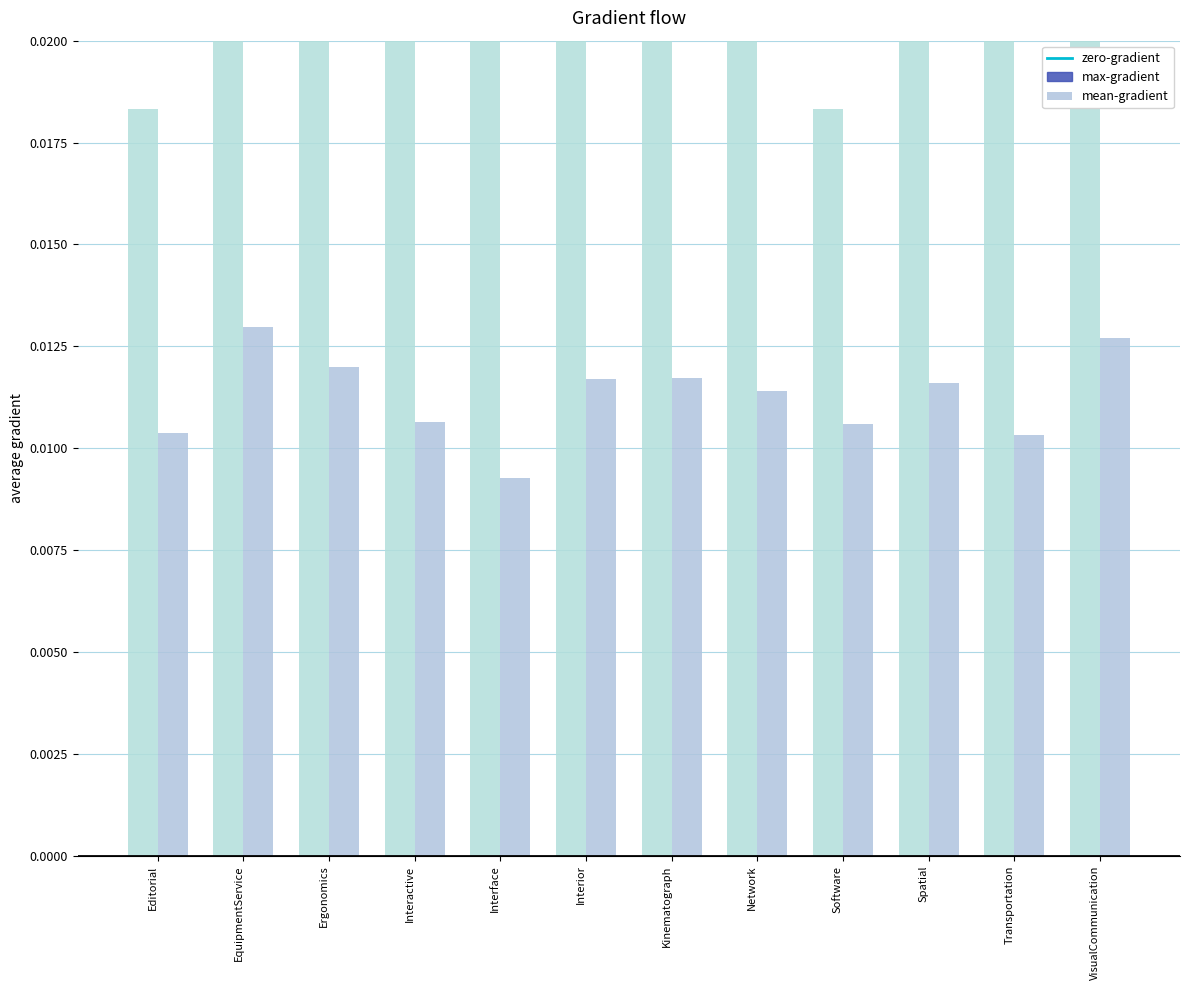

Count the number of categories in the chart.

12